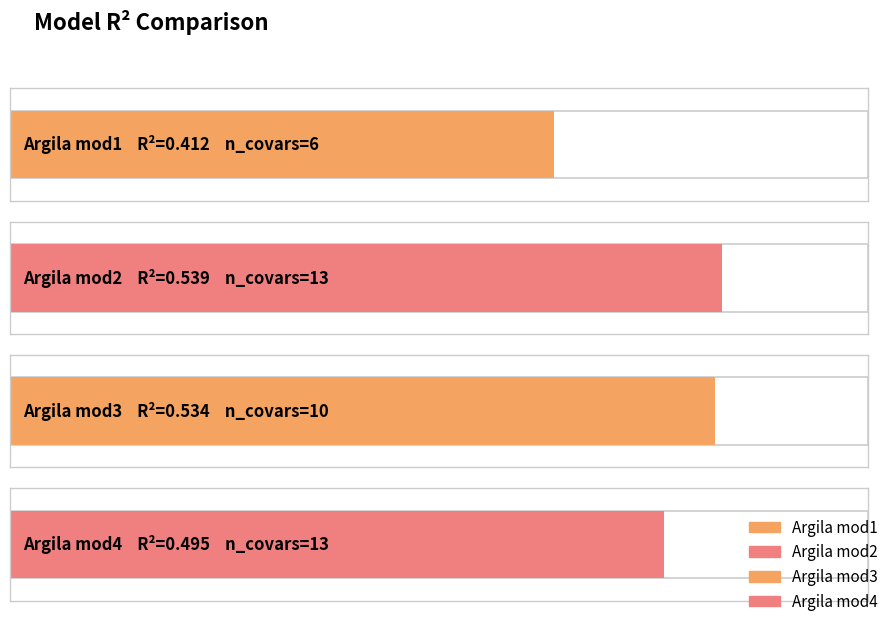

True or false: the data shows 0.5 at Argila mod2.

True